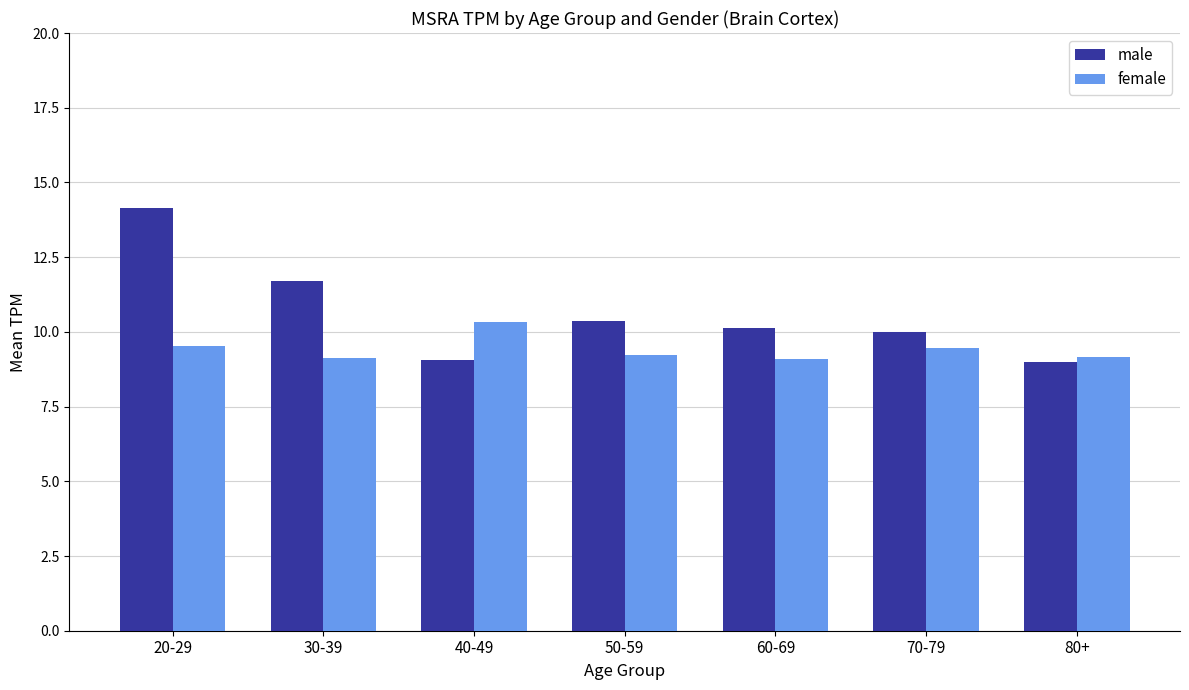

The female series shows 9.5 at 20-29. True or false?

True